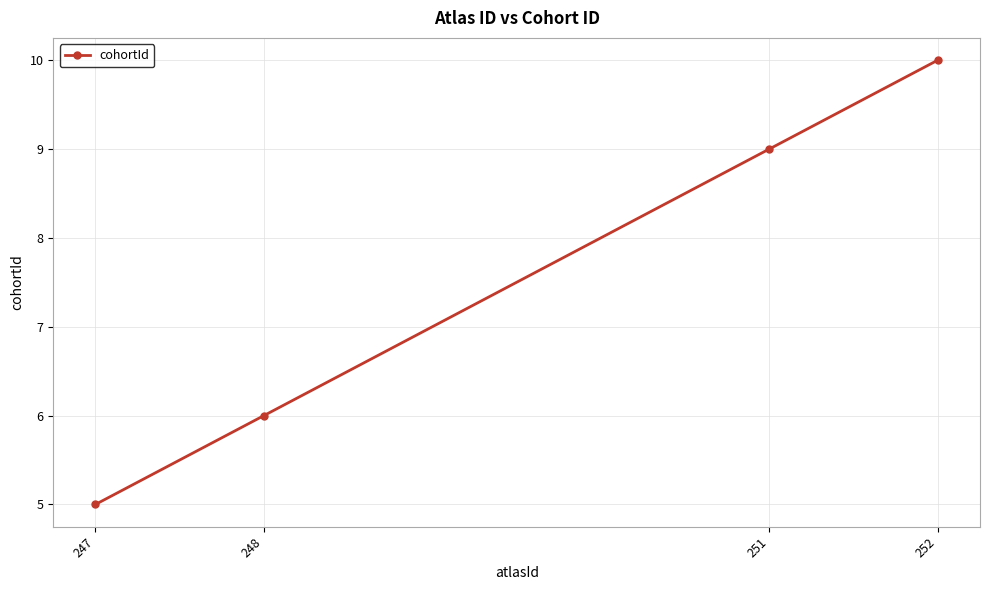

Between 248 and 247, which is larger?

248